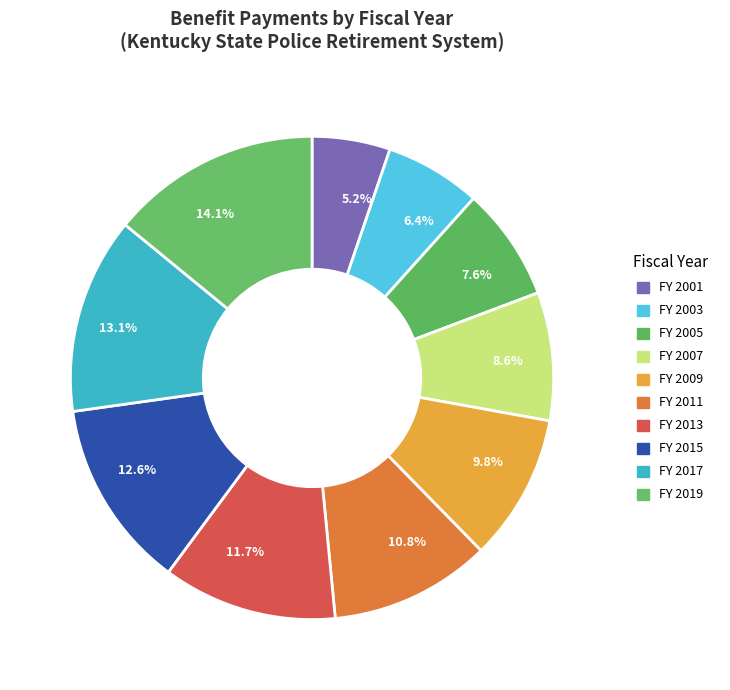

Which category has the smallest portion of the pie?

5.2%